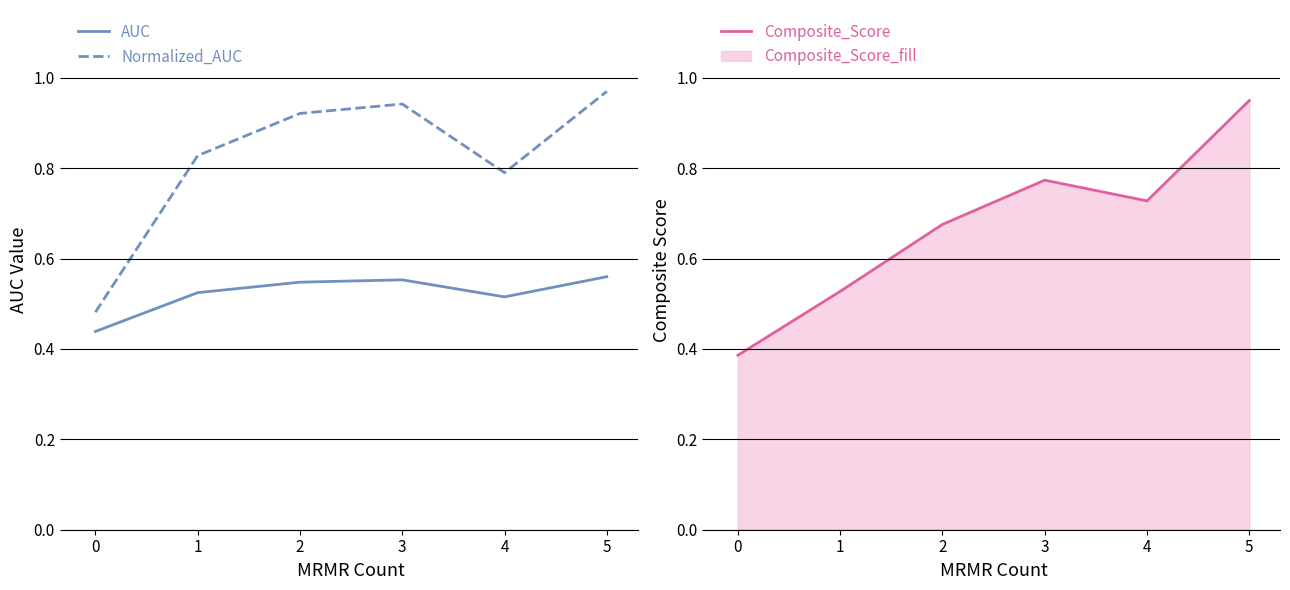

True or false: AUC and Normalized_AUC intersect in this chart.

False